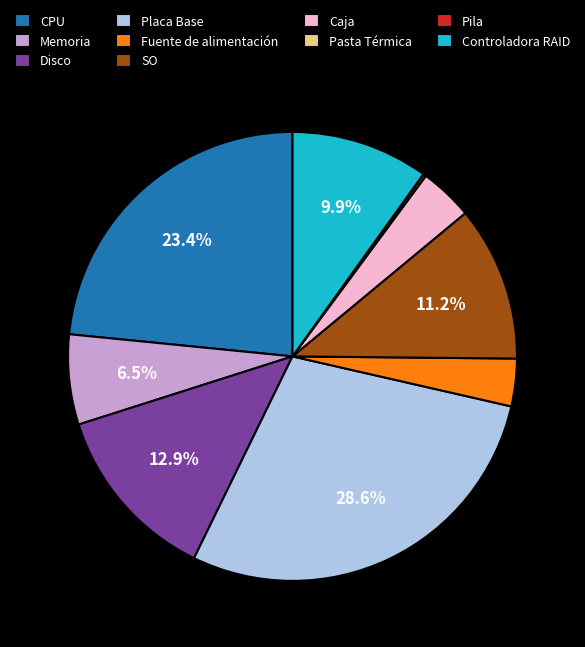

Between Memoria and Controladora RAID, which is larger?

Controladora RAID